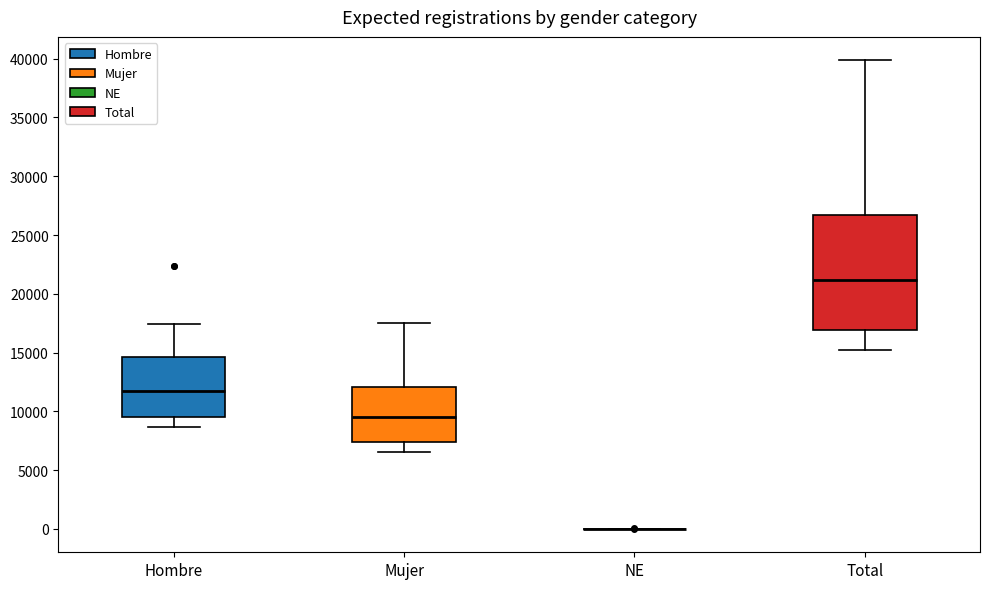

Where does the upper whisker of the box for Hombre end on the y-axis? The values are not printed on the chart, so give them approximately, as read against the axis.

17500